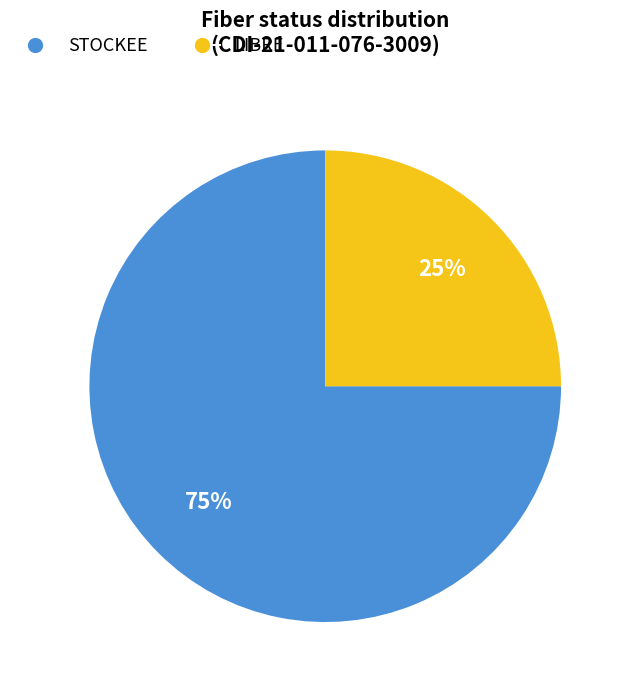

To the nearest percent, what portion does LIBRE represent?

25%